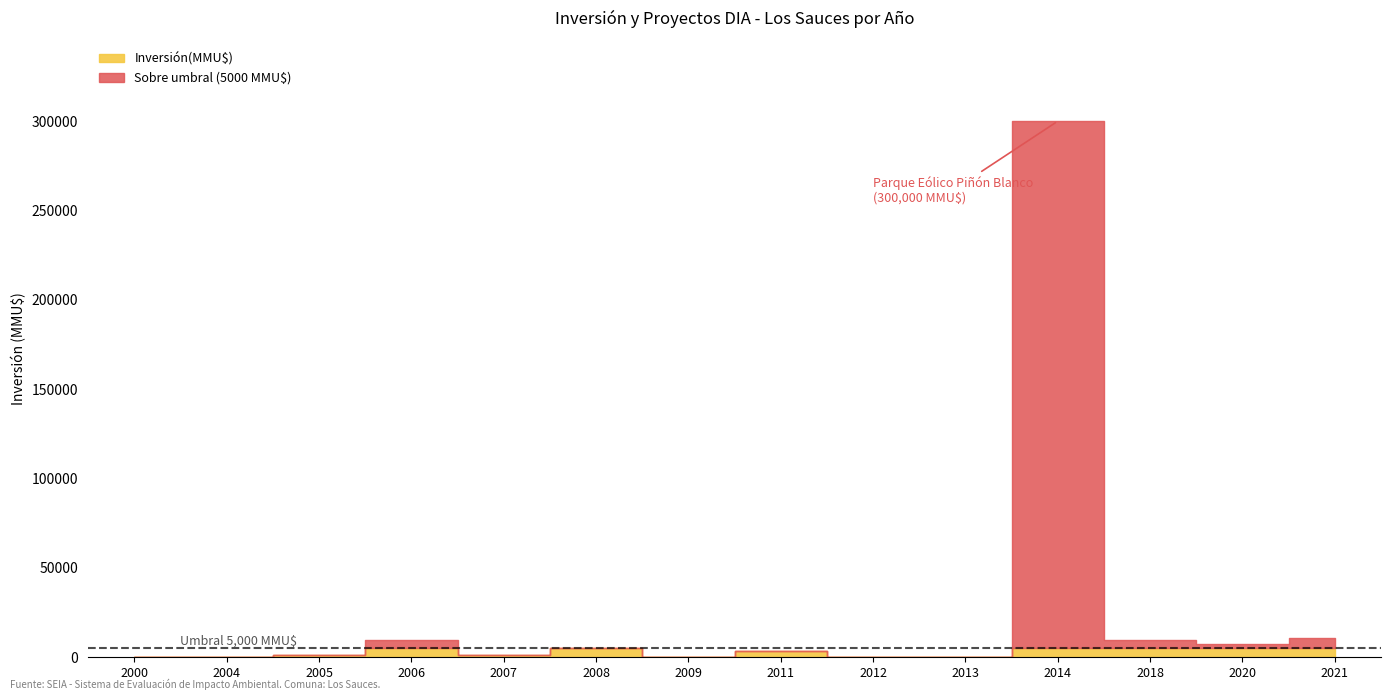

Is it true that Inversión(MMU$) equals -1350 at 2004-12-22?

False